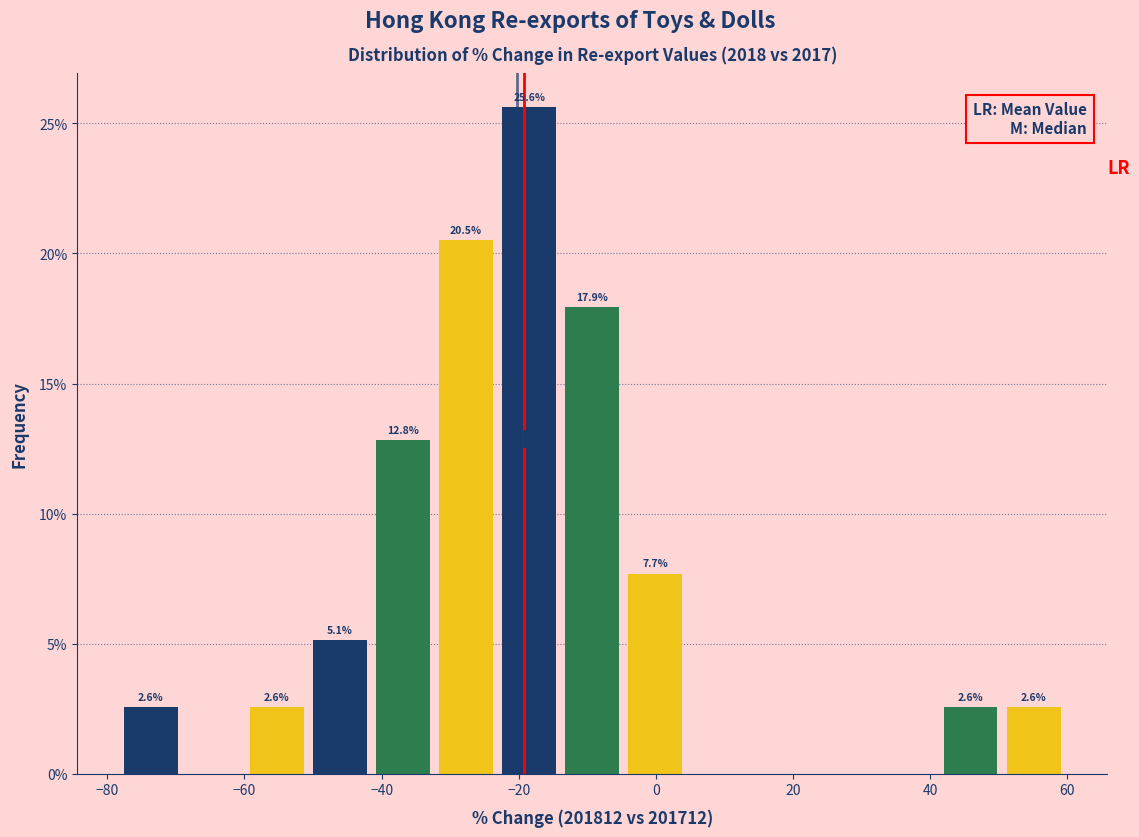

Which range on the x-axis has the tallest bar?

-24 to -14